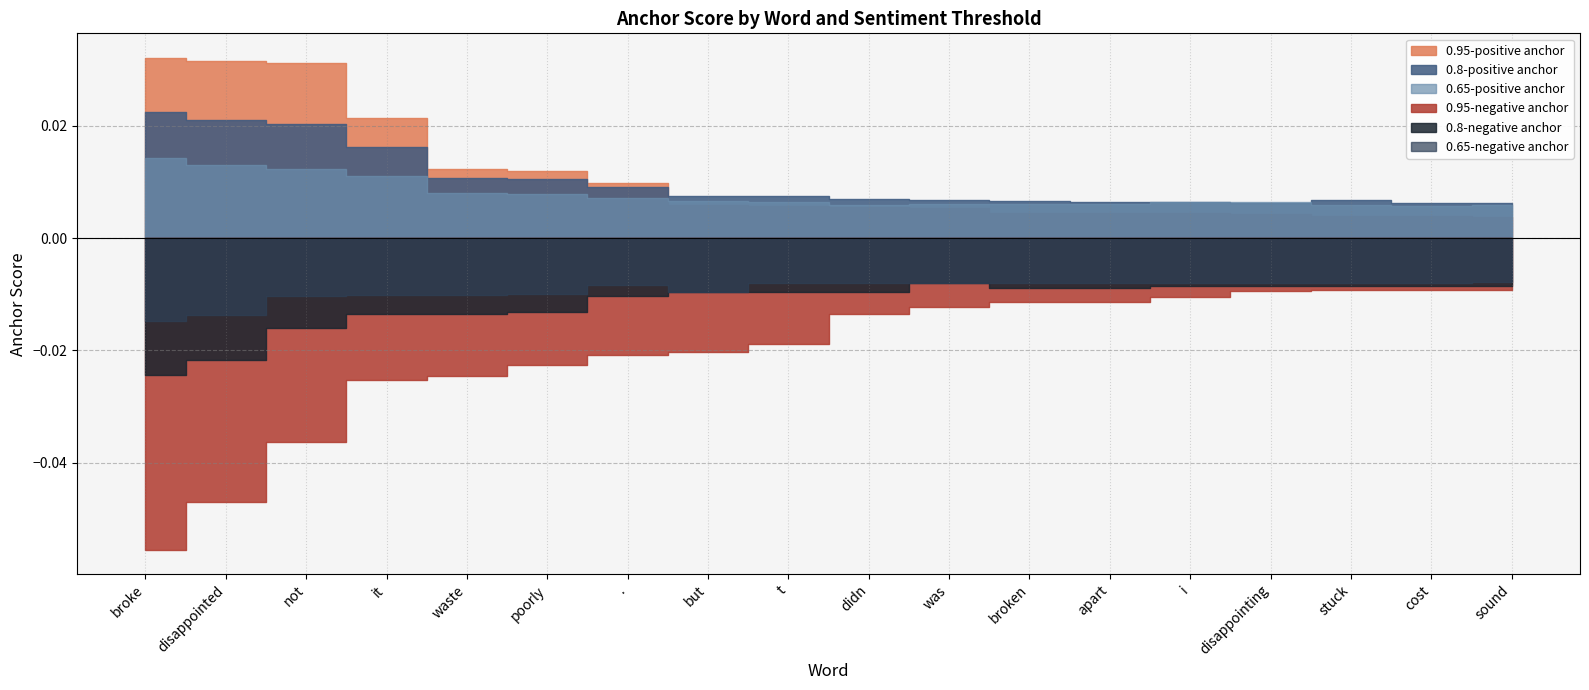

What position from the left is broke?

1